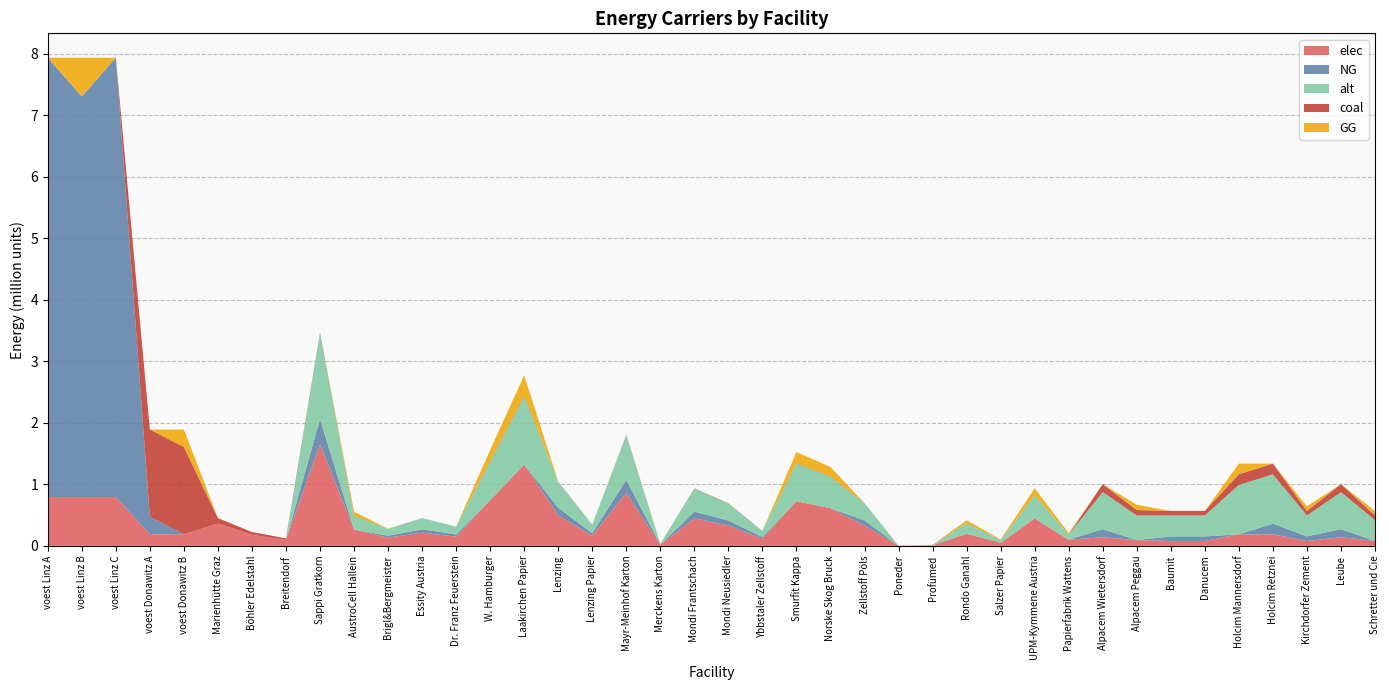

Reading left to right, extract all data points from this chart.

elec: voest Linz A=793870.4	voest Linz B=793870.4	voest Linz C=793870.4	voest Donawitz A=189242.6	voest Donawitz B=189242.6	Marienhütte Graz=360800.0	Böhler Edelstahl=180400.0	Breitendorf=96800.0	Sappi Gratkorn=1653053.1	AustroCell Hallein=264488.5	Brigl&Bergmeister=132244.2	Essity Austria=214896.9	Dr. Franz Feuerstein=148774.8	W. Hamburger=743873.9	Laakirchen Papier=1322442.4	Lenzing=495915.9	Lenzing Papier=165305.3	Mayr-Meinhof Karton=859587.6	Merckens Karton=16530.5	Mondi Frantschach=446324.3	Mondi Neusiedler=330610.6	Ybbstaler Zellstoff=115713.7	Smurfit Kappa=727343.3	Norske Skog Bruck=611629.6	Zellstoff Pöls=330610.6	Poneder=1653.0	Profümed=8265.3	Rondo Ganahl=198366.4	Salzer Papier=49591.6	UPM-Kymmene Austria=446324.3	Papierfabrik Wattens=99183.2	Alpacem Wietersdorf=140466.7	Alpacem Peggau=93644.4	Baumit=79597.8	Danucem=79597.8	Holcim Mannersdorf=187288.9	Holcim Retznei=187288.9	Kirchdorfer Zement=79597.8	Leube=140466.7	Schretter und Cie=79597.8
coal: voest Linz A=0.0	voest Linz B=0.0	voest Linz C=0.0	voest Donawitz A=1419319.8	voest Donawitz B=1419319.8	Marienhütte Graz=90200.0	Böhler Edelstahl=45100.0	Breitendorf=24200.0	Sappi Gratkorn=18408.2	AustroCell Hallein=2945.3	Brigl&Bergmeister=1472.7	Essity Austria=2393.1	Dr. Franz Feuerstein=1656.7	W. Hamburger=8283.7	Laakirchen Papier=14726.5	Lenzing=5522.4	Lenzing Papier=1840.8	Mayr-Meinhof Karton=9572.2	Merckens Karton=184.1	Mondi Frantschach=4970.2	Mondi Neusiedler=3681.6	Ybbstaler Zellstoff=1288.6	Smurfit Kappa=8099.6	Norske Skog Bruck=6811.0	Zellstoff Pöls=3681.6	Poneder=18.4	Profümed=92.0	Rondo Ganahl=2209.0	Salzer Papier=552.2	UPM-Kymmene Austria=4970.2	Papierfabrik Wattens=1104.5	Alpacem Wietersdorf=130433.3	Alpacem Peggau=86955.6	Baumit=73912.2	Danucem=73912.2	Holcim Mannersdorf=173911.1	Holcim Retznei=173911.1	Kirchdorfer Zement=73912.2	Leube=130433.3	Schretter und Cie=73912.2
alt: voest Linz A=0.0	voest Linz B=0.0	voest Linz C=0.0	voest Donawitz A=0.0	voest Donawitz B=0.0	Marienhütte Graz=0.0	Böhler Edelstahl=0.0	Breitendorf=0.0	Sappi Gratkorn=1386748.3	AustroCell Hallein=221879.7	Brigl&Bergmeister=110939.9	Essity Austria=180277.3	Dr. Franz Feuerstein=124807.4	W. Hamburger=624036.7	Laakirchen Papier=1109398.6	Lenzing=416024.5	Lenzing Papier=138674.8	Mayr-Meinhof Karton=721109.1	Merckens Karton=13867.5	Mondi Frantschach=374422.0	Mondi Neusiedler=277349.7	Ybbstaler Zellstoff=97072.4	Smurfit Kappa=610169.2	Norske Skog Bruck=513096.9	Zellstoff Pöls=277349.7	Poneder=1386.8	Profümed=6933.7	Rondo Ganahl=166409.8	Salzer Papier=41602.4	UPM-Kymmene Austria=374422.0	Papierfabrik Wattens=83204.9	Alpacem Wietersdorf=602000.0	Alpacem Peggau=401333.3	Baumit=341133.3	Danucem=341133.3	Holcim Mannersdorf=802666.7	Holcim Retznei=802666.7	Kirchdorfer Zement=341133.3	Leube=602000.0	Schretter und Cie=341133.3
NG: voest Linz A=7144833.3	voest Linz B=6516729.2	voest Linz C=7144833.3	voest Donawitz A=283864.0	voest Donawitz B=0.0	Marienhütte Graz=0.0	Böhler Edelstahl=0.0	Breitendorf=0.0	Sappi Gratkorn=408661.2	AustroCell Hallein=0.0	Brigl&Bergmeister=32692.9	Essity Austria=53126.0	Dr. Franz Feuerstein=36779.5	W. Hamburger=0.0	Laakirchen Papier=0.0	Lenzing=122598.4	Lenzing Papier=40866.1	Mayr-Meinhof Karton=212503.8	Merckens Karton=4086.6	Mondi Frantschach=110338.5	Mondi Neusiedler=81732.2	Ybbstaler Zellstoff=28606.3	Smurfit Kappa=0.0	Norske Skog Bruck=0.0	Zellstoff Pöls=81732.2	Poneder=408.7	Profümed=0.0	Rondo Ganahl=0.0	Salzer Papier=0.0	UPM-Kymmene Austria=0.0	Papierfabrik Wattens=0.0	Alpacem Wietersdorf=130433.3	Alpacem Peggau=0.0	Baumit=73912.2	Danucem=73912.2	Holcim Mannersdorf=0.0	Holcim Retznei=173911.1	Kirchdorfer Zement=73912.2	Leube=130433.3	Schretter und Cie=0.0
GG: voest Linz A=0.0	voest Linz B=628104.1	voest Linz C=0.0	voest Donawitz A=0.0	voest Donawitz B=283864.0	Marienhütte Graz=0.0	Böhler Edelstahl=0.0	Breitendorf=0.0	Sappi Gratkorn=0.0	AustroCell Hallein=65385.8	Brigl&Bergmeister=0.0	Essity Austria=0.0	Dr. Franz Feuerstein=0.0	W. Hamburger=183897.5	Laakirchen Papier=326929.0	Lenzing=0.0	Lenzing Papier=0.0	Mayr-Meinhof Karton=0.0	Merckens Karton=0.0	Mondi Frantschach=0.0	Mondi Neusiedler=0.0	Ybbstaler Zellstoff=0.0	Smurfit Kappa=179810.9	Norske Skog Bruck=151204.6	Zellstoff Pöls=0.0	Poneder=0.0	Profümed=2043.3	Rondo Ganahl=49039.3	Salzer Papier=12259.8	UPM-Kymmene Austria=110338.5	Papierfabrik Wattens=24519.7	Alpacem Wietersdorf=0.0	Alpacem Peggau=86955.6	Baumit=0.0	Danucem=0.0	Holcim Mannersdorf=173911.1	Holcim Retznei=0.0	Kirchdorfer Zement=73912.2	Leube=0.0	Schretter und Cie=73912.2